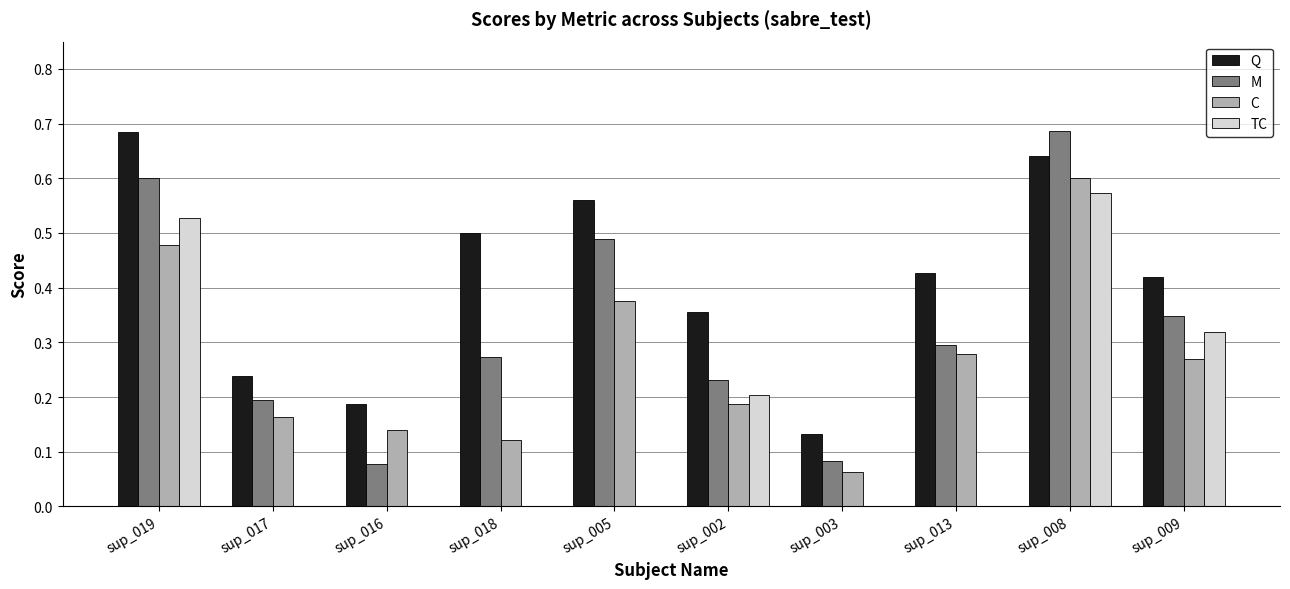

Is the value of M at sup_003 greater than the value of TC at sup_005?

Yes